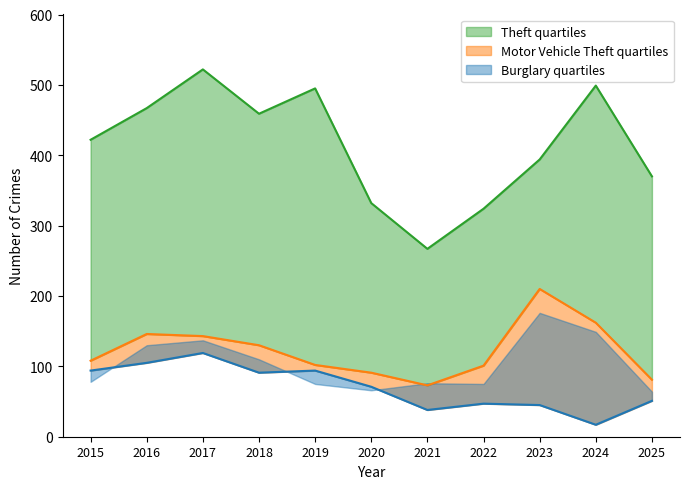

What is the value of the Theft point at the 1st from the left?

422